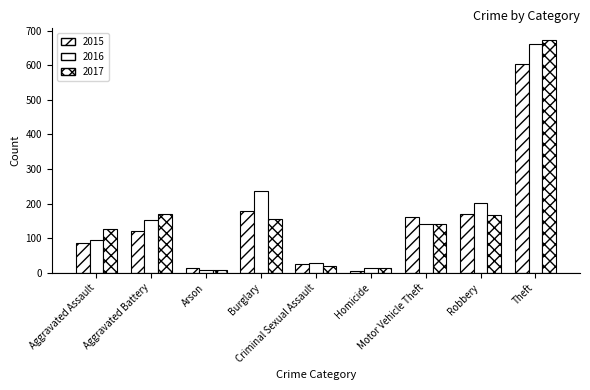

At how many categories does at least one series exceed 45?

6